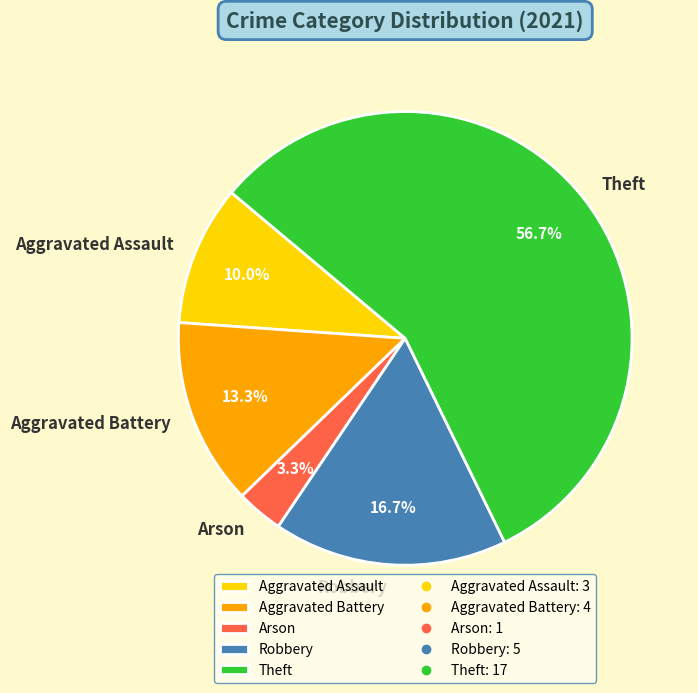

Count the number of slices in the pie.

5